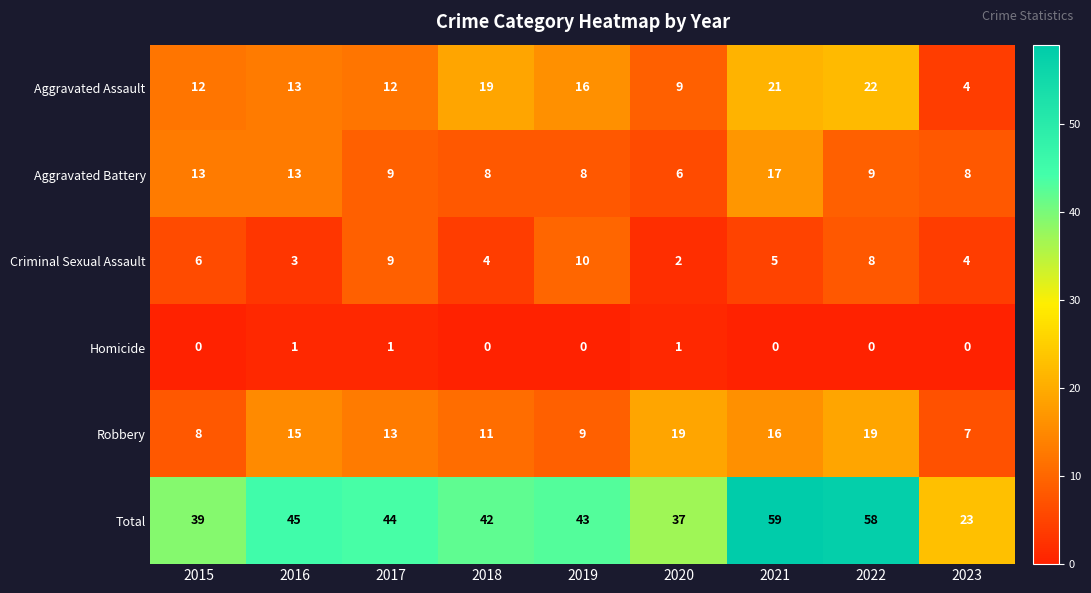

What is the total value across all series at 2016?

90